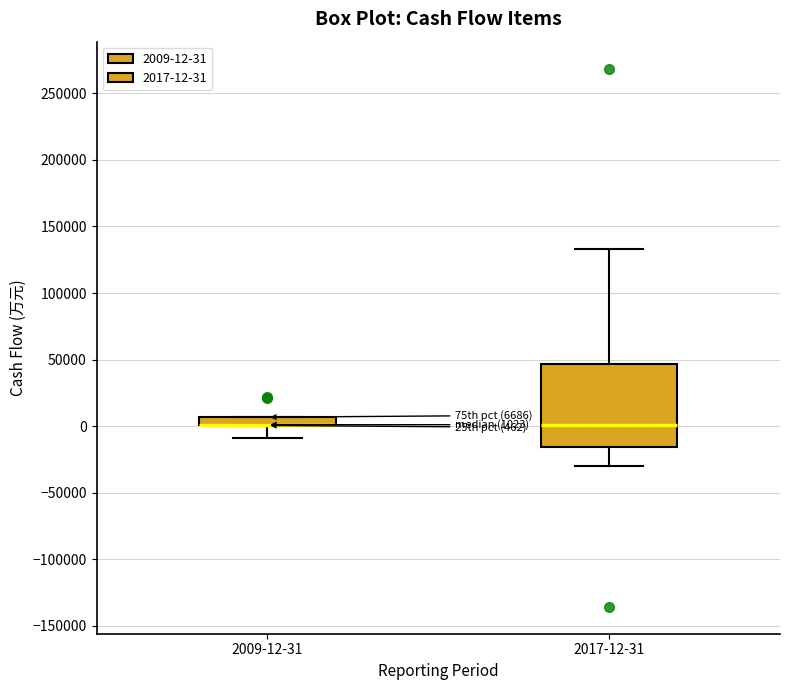

Which box is the tallest, from its lower edge to its upper edge?

2017-12-31